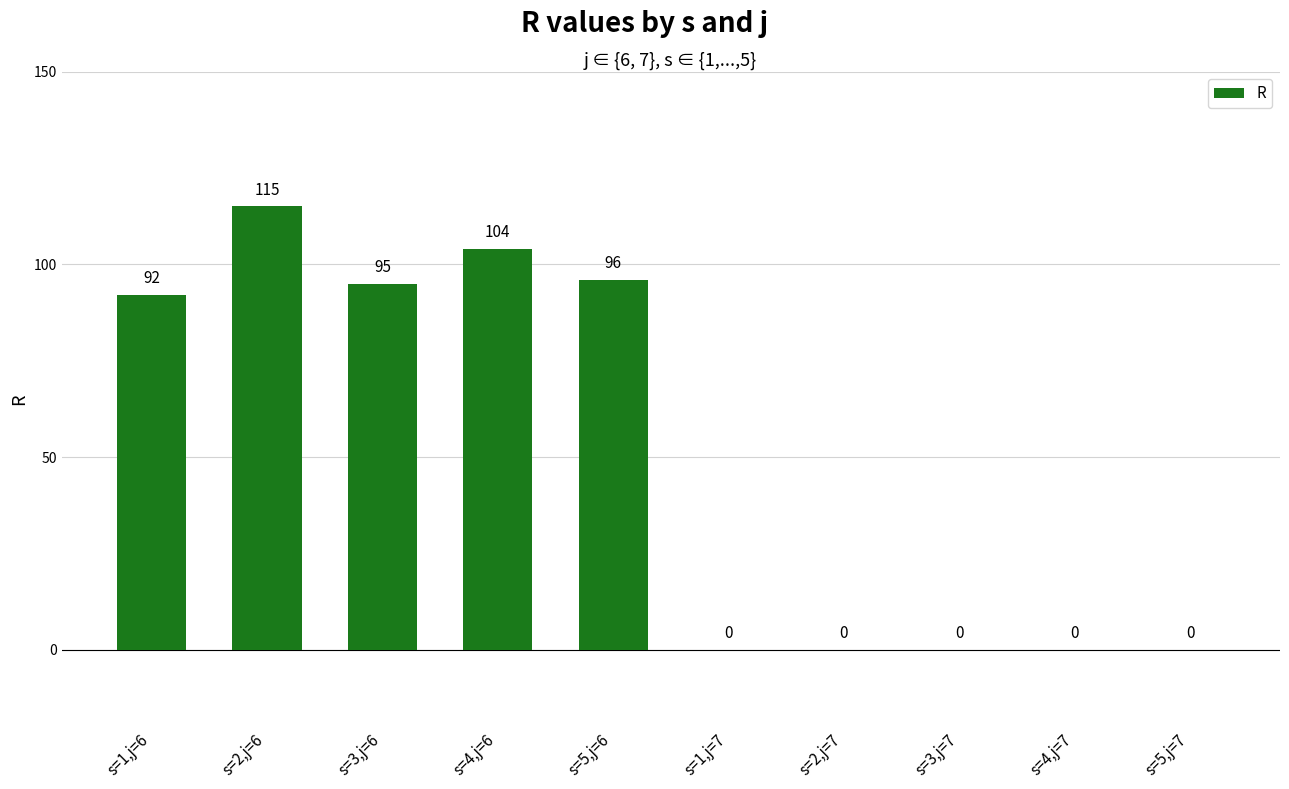

Which label corresponds to the largest value in the chart?

s=2,j=6